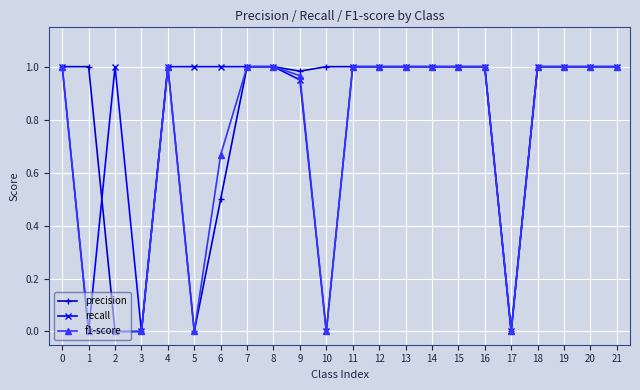

True or false: precision has a value of -0.7 at 17.

False